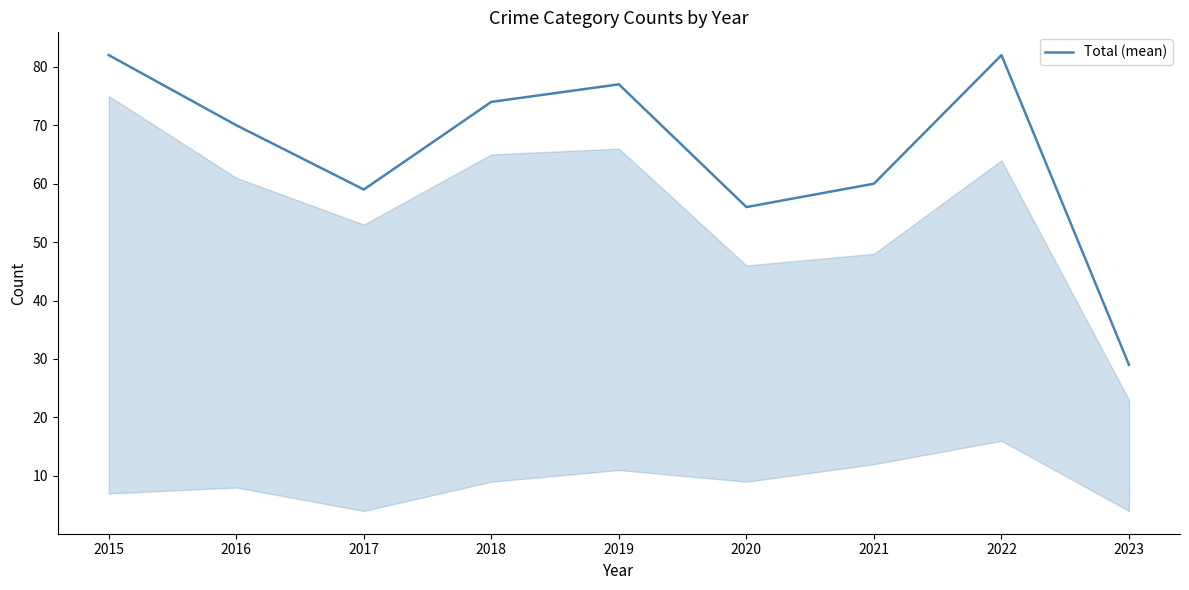

Count the number of data series in this chart.

1